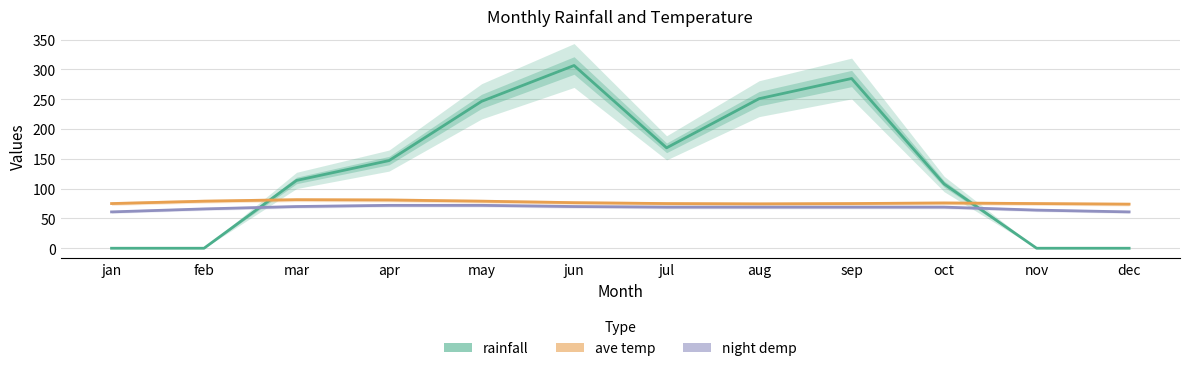

What is the difference between the rainfall values at jul and nov?

168.5